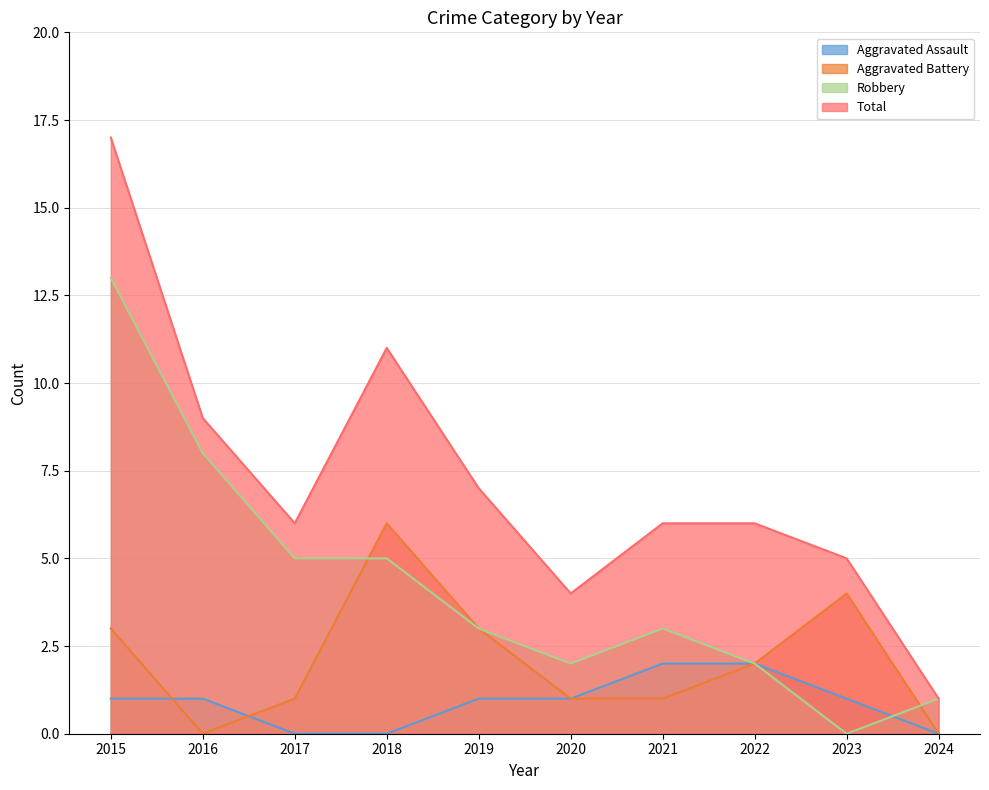

Where is the first local minimum for Aggravated Battery?

2016